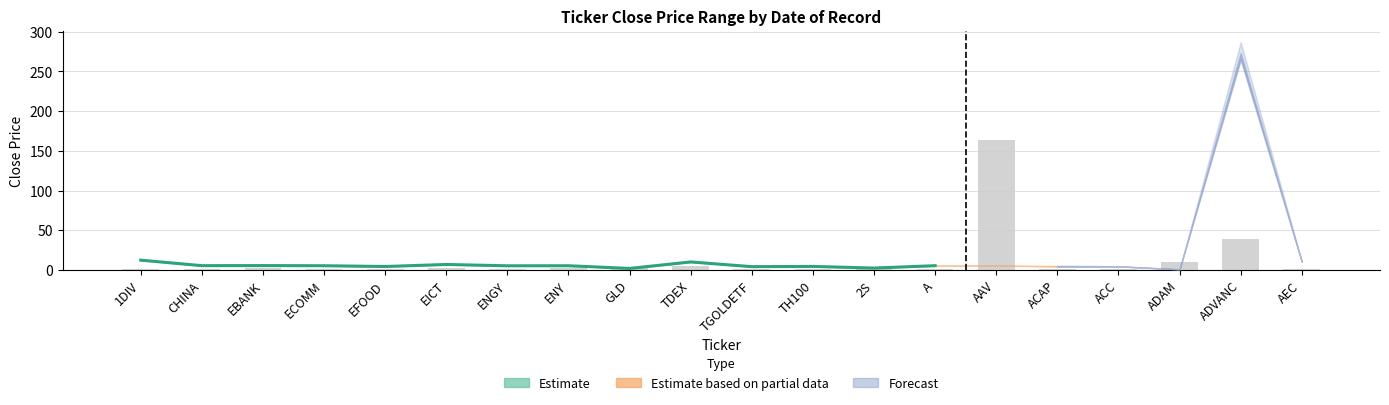

Does the chart contain stacked bars?

No